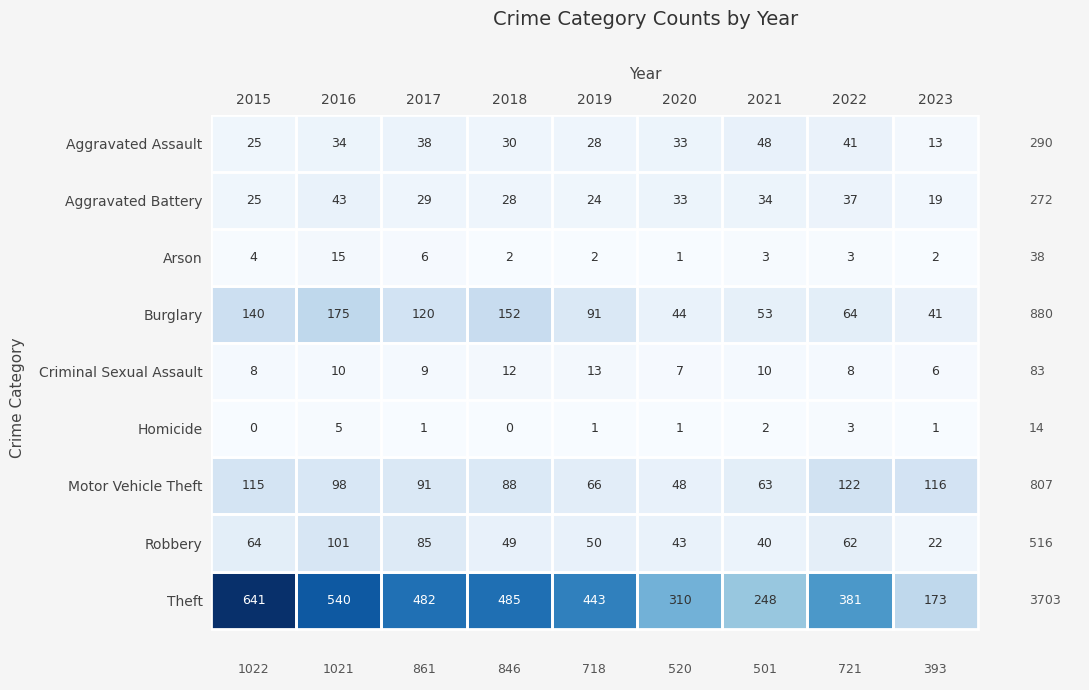

What is the sum of the Robbery values at 2020 and 2022?

105